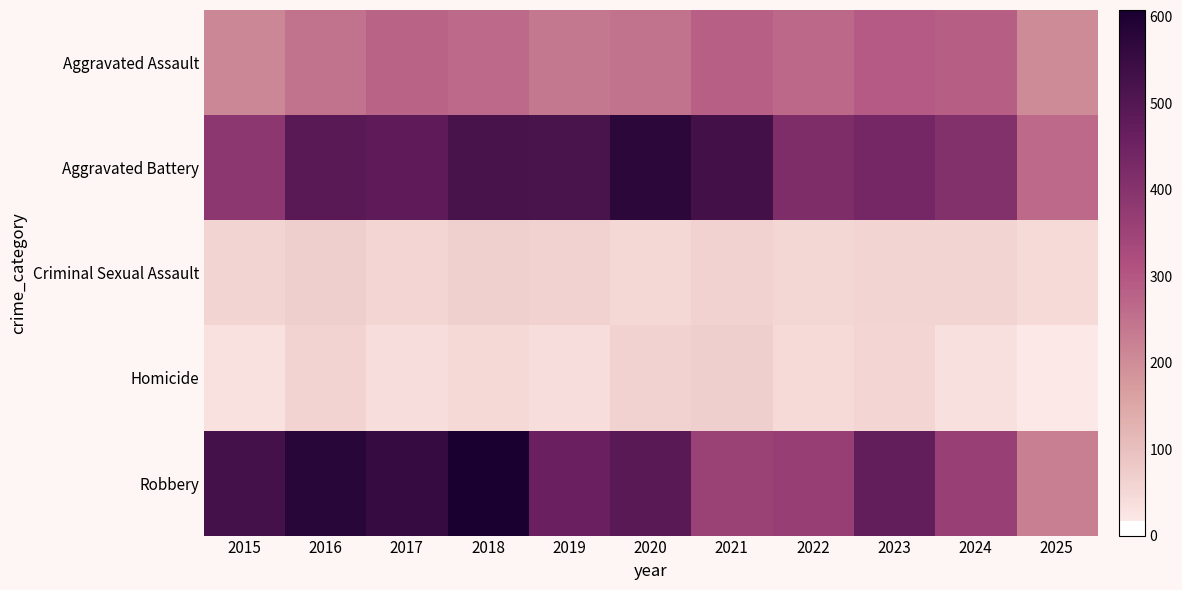

What is the spread (max minus min) of values at 2019?

480